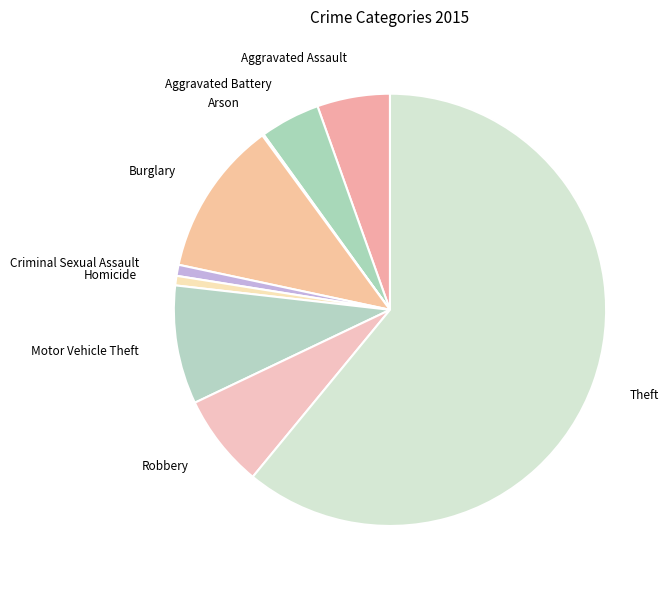

Is it true that Motor Vehicle Theft is 1% of the pie?

False